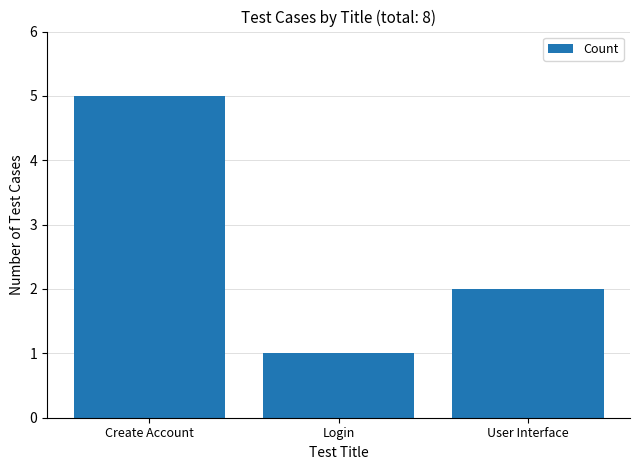

What position from the right is User Interface?

1